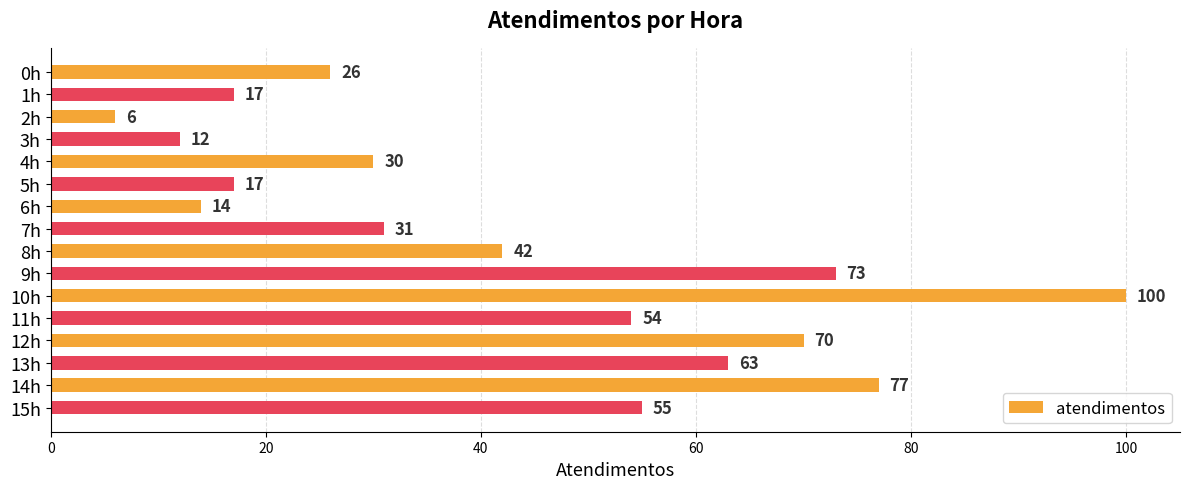

What is the difference between the second highest and minimum values?

71